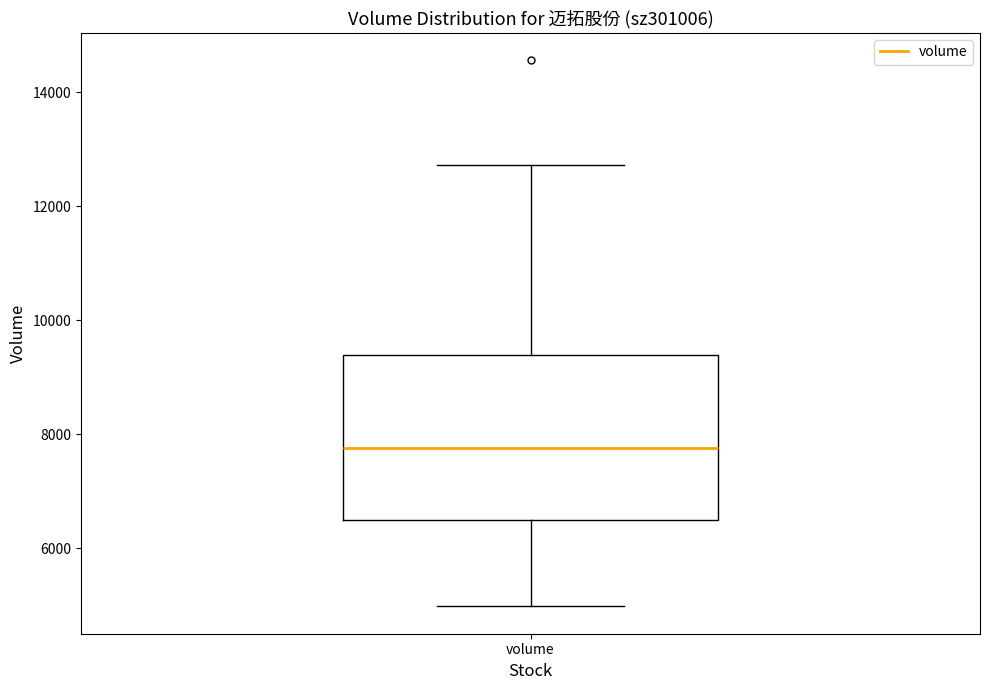

Read this box plot against the y-axis: the position of the median line, the range covered by the box, and the ends of both whiskers. The values are not printed on the chart, so give them approximately, as read against the axis.

median 7800, box 6400 to 9400, whiskers 5000 to 12800